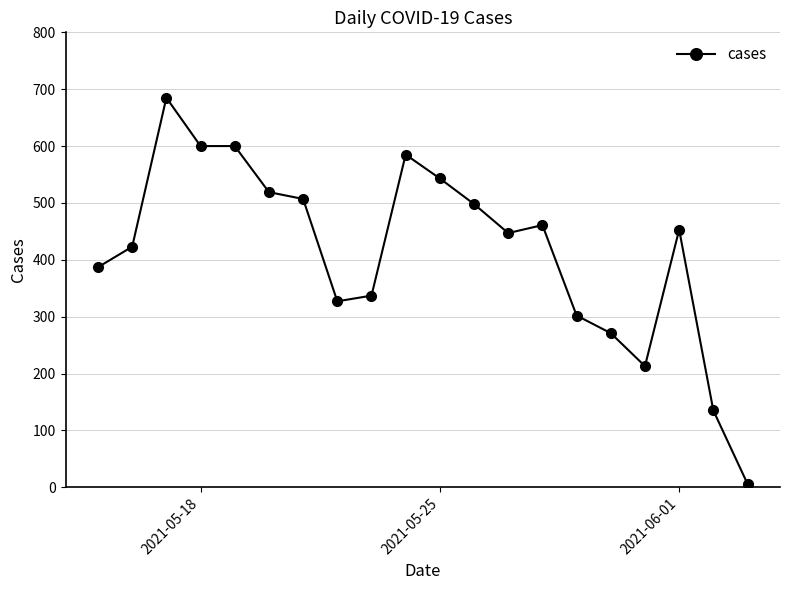

True or false: the data has more than 2 interior local peaks.

True